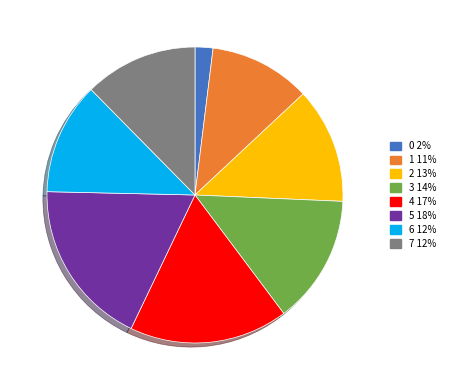

Do 5 and 7 together represent more than half of the pie?

No